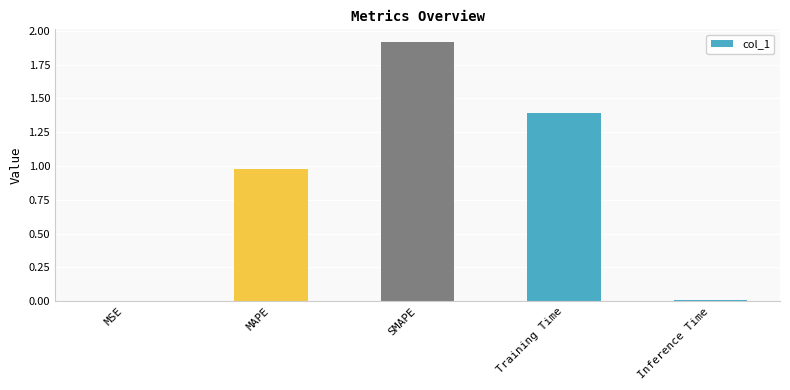

What is the change in value from SMAPE to Training Time?

-0.5